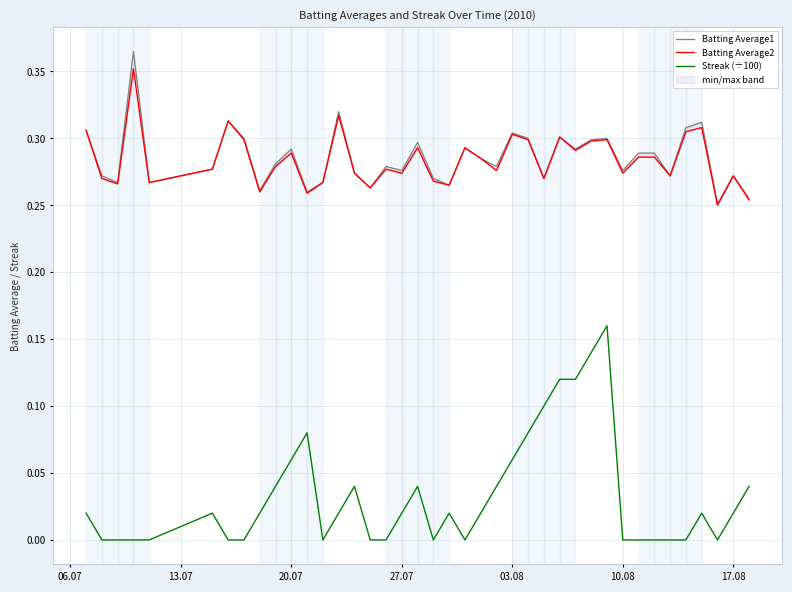

In Batting Average2, how many points are higher than both neighbors (excluding endpoints)?

12